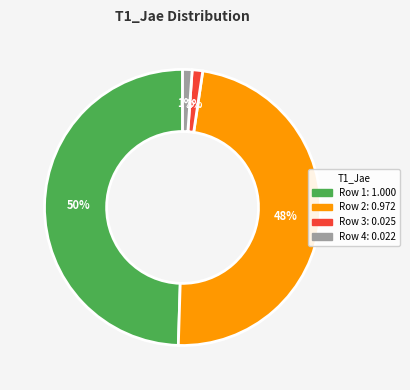

To the nearest percent, what is the combined percentage of Row 2 and Row 4?

49%